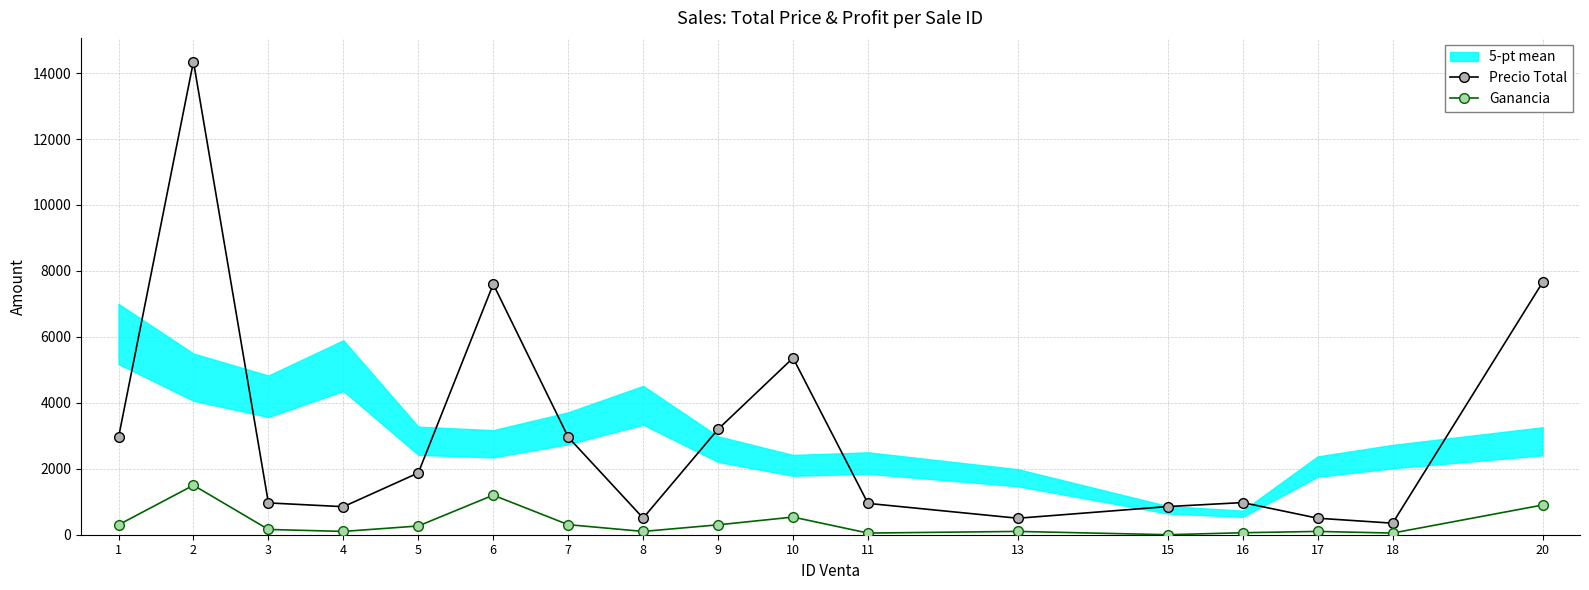

Where is the first local maximum for Precio Total?

2